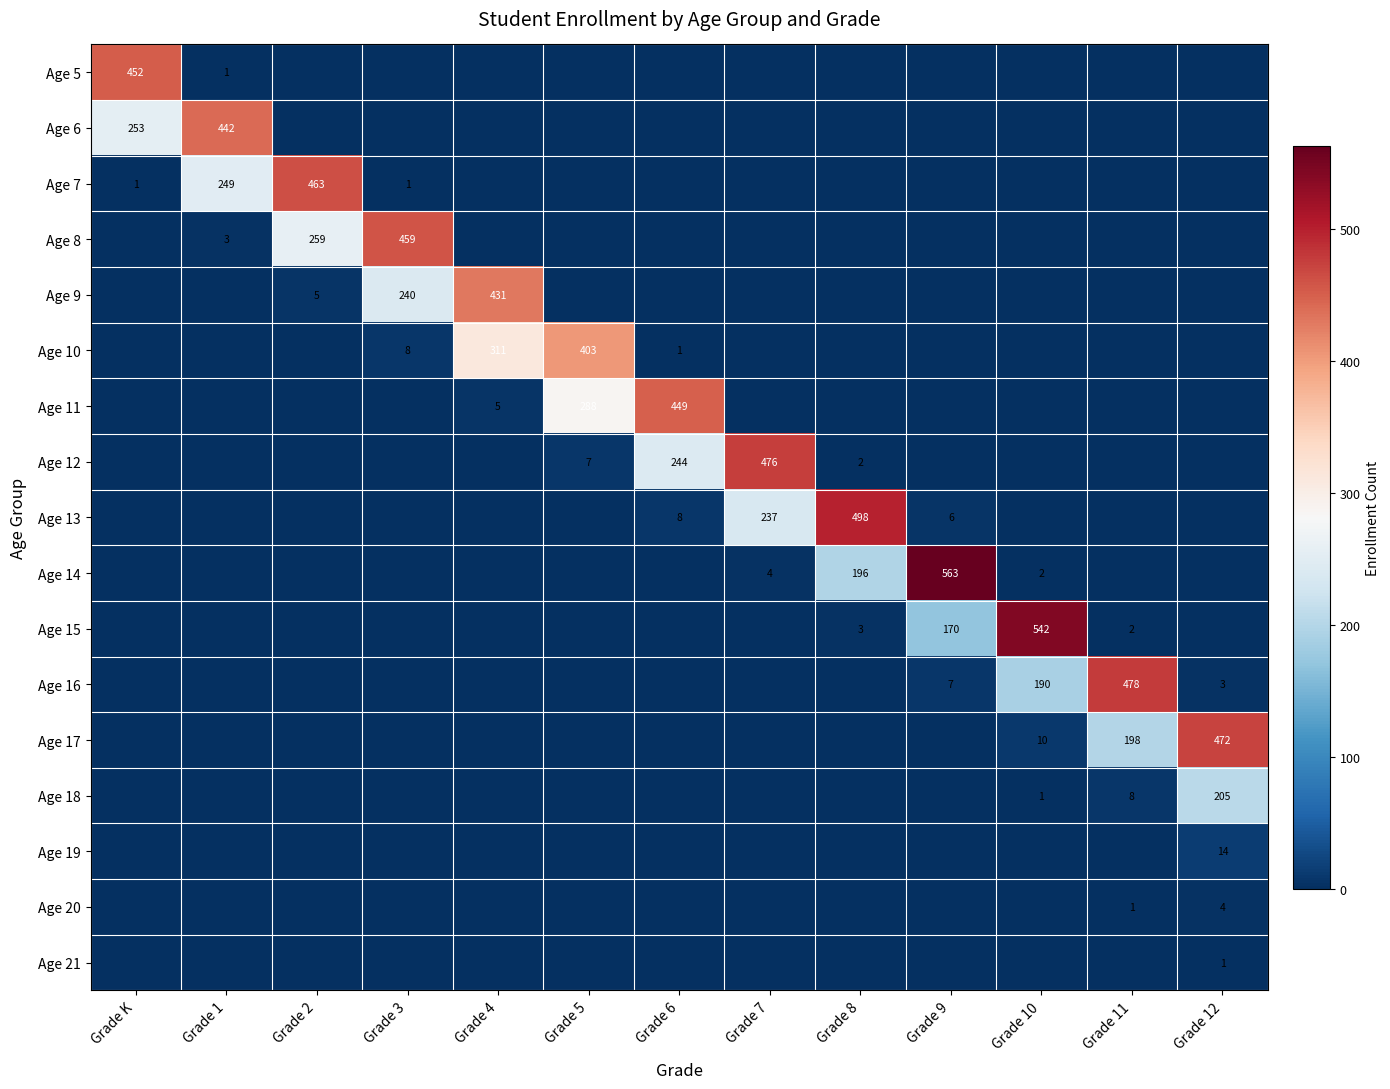

What is the sum of the Age 14 values at Grade 7 and Grade 9?

567